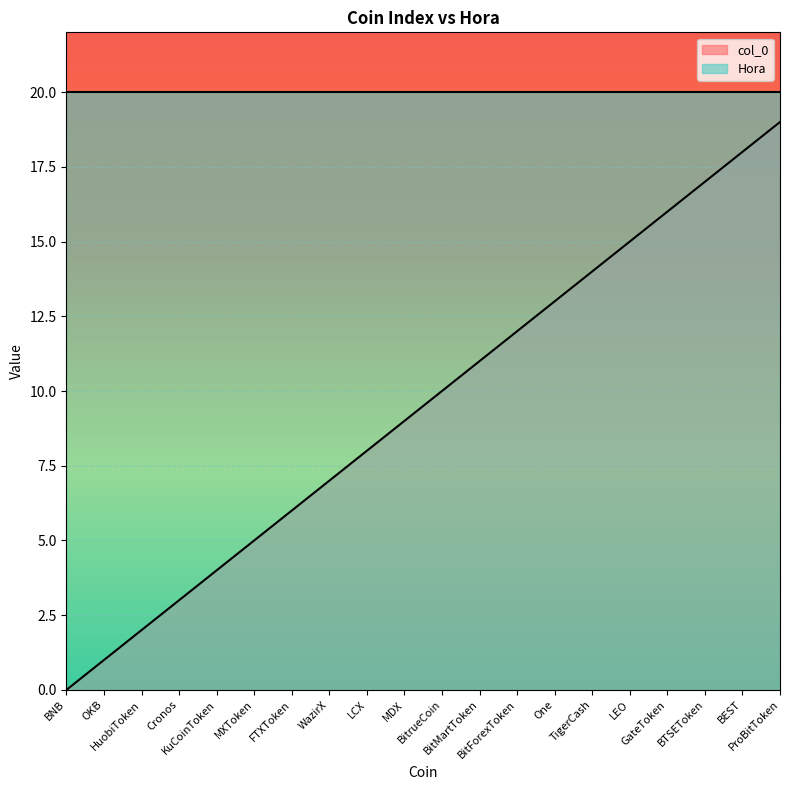

What position from the right is KuCoinToken?

16